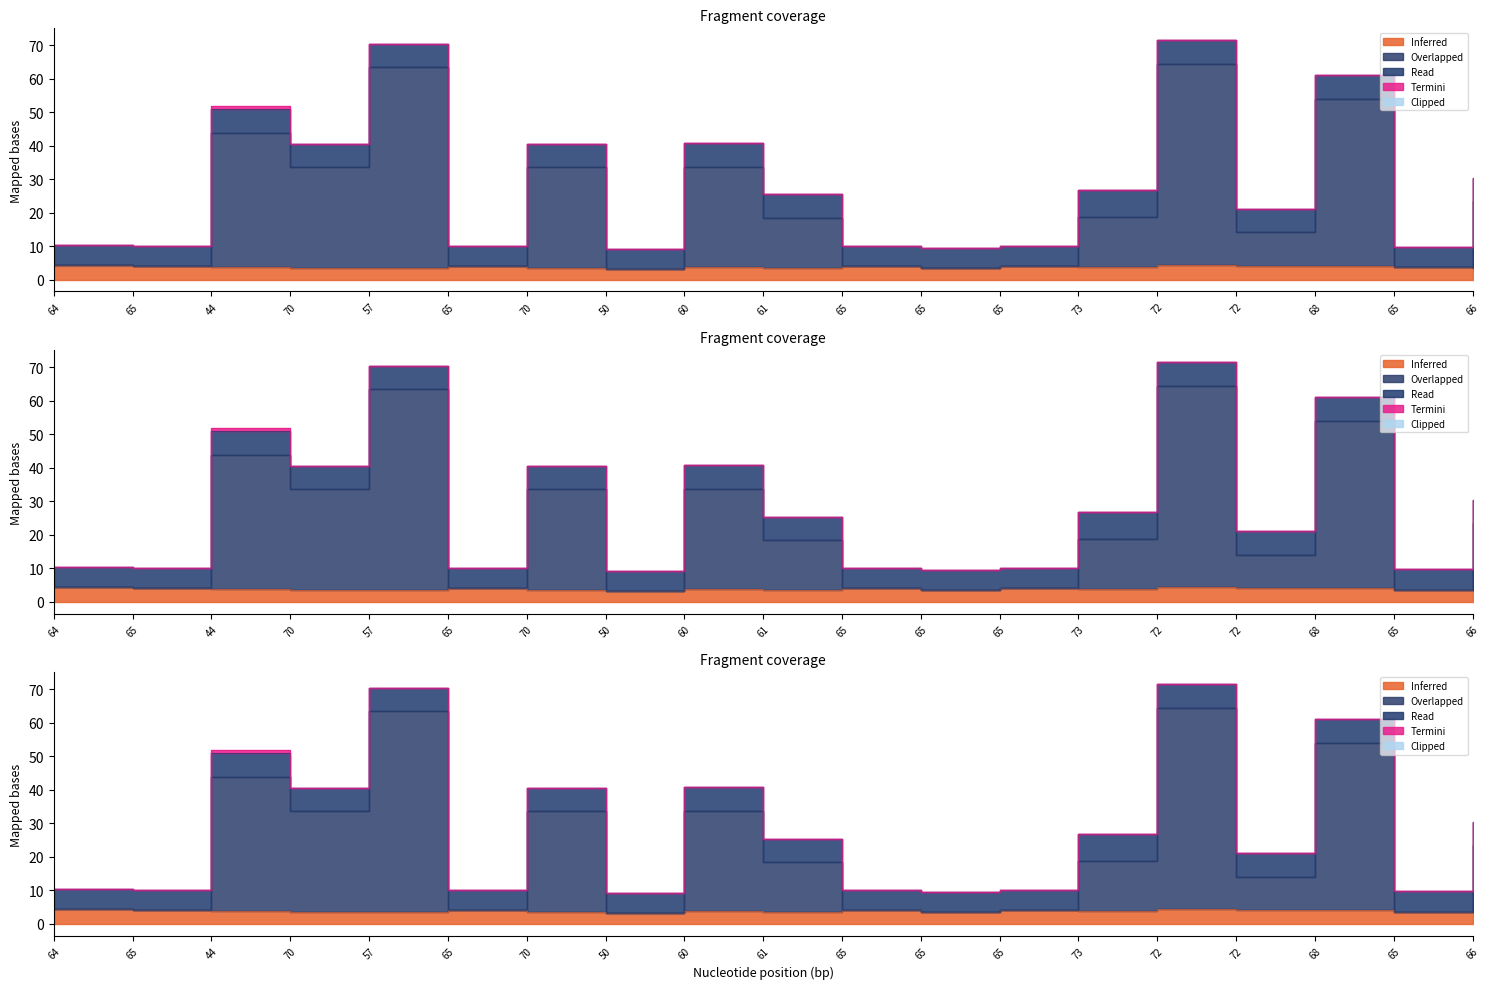

Reading left to right, transcribe all the data shown in this chart.

col_1: 4.2	4.1	3.9	3.5	3.5	4.1	3.5	3.2	3.7	3.4	4.1	3.4	4.1	3.7	4.4	4.0	4.0	3.6	3.4
col_7: 4.2	4.1	43.9	33.5	63.5	4.1	33.5	3.2	33.7	18.4	4.1	3.4	4.1	18.7	64.4	14.0	54.0	3.6	23.4